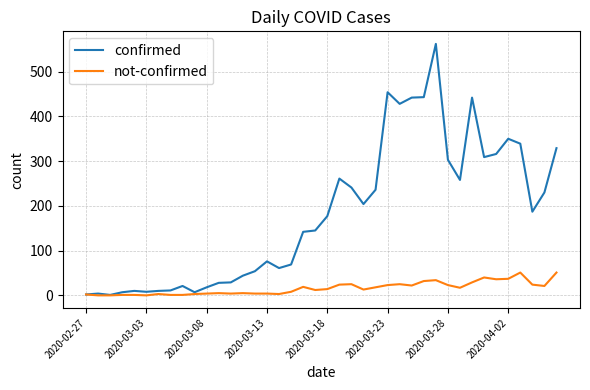

List the series in order of their peak value, lowest first.

not-confirmed, confirmed